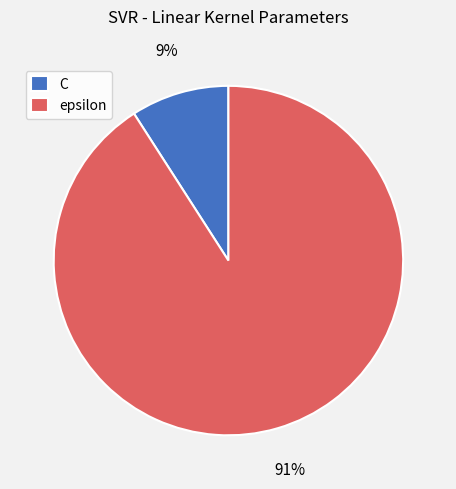

True or false: epsilon accounts for 91% of the total.

True